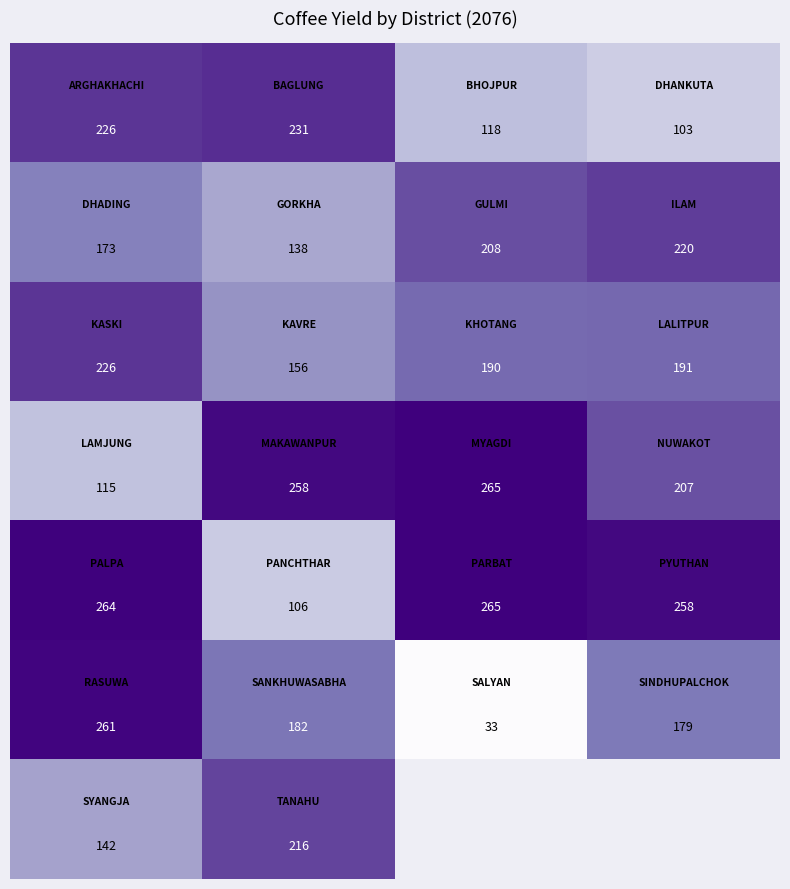

What is the spread (max minus min) of values at 0?

149.0